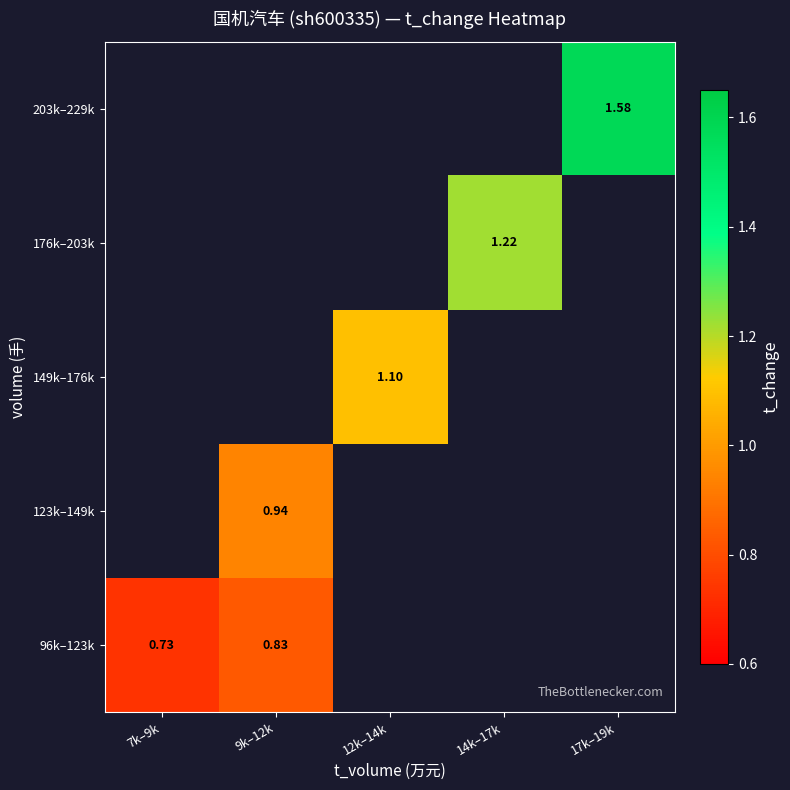

Which has a higher value, 9k–12k or 12k–14k?

12k–14k